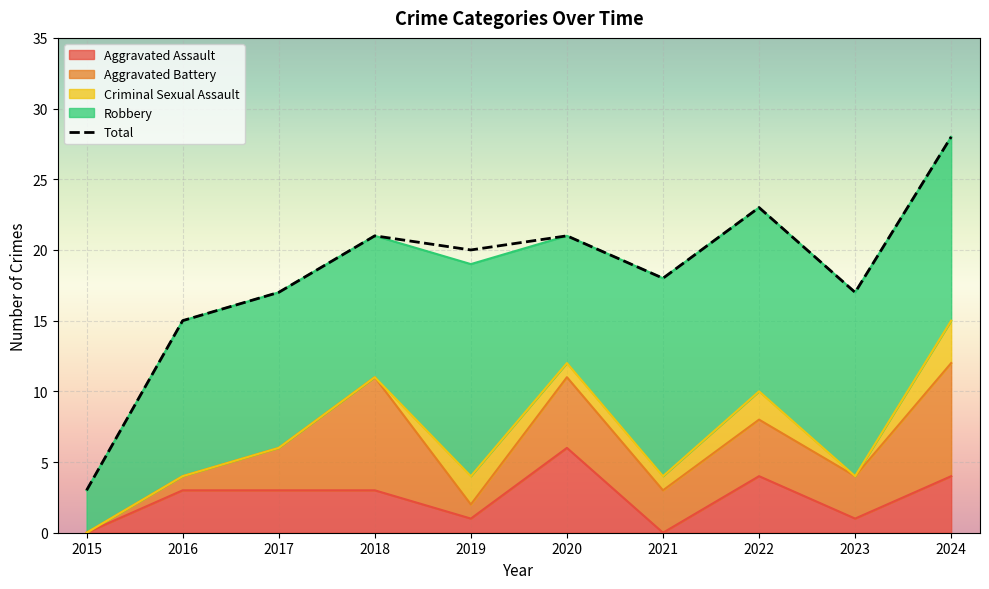

True or false: Robbery and Aggravated Assault cross at least once.

False